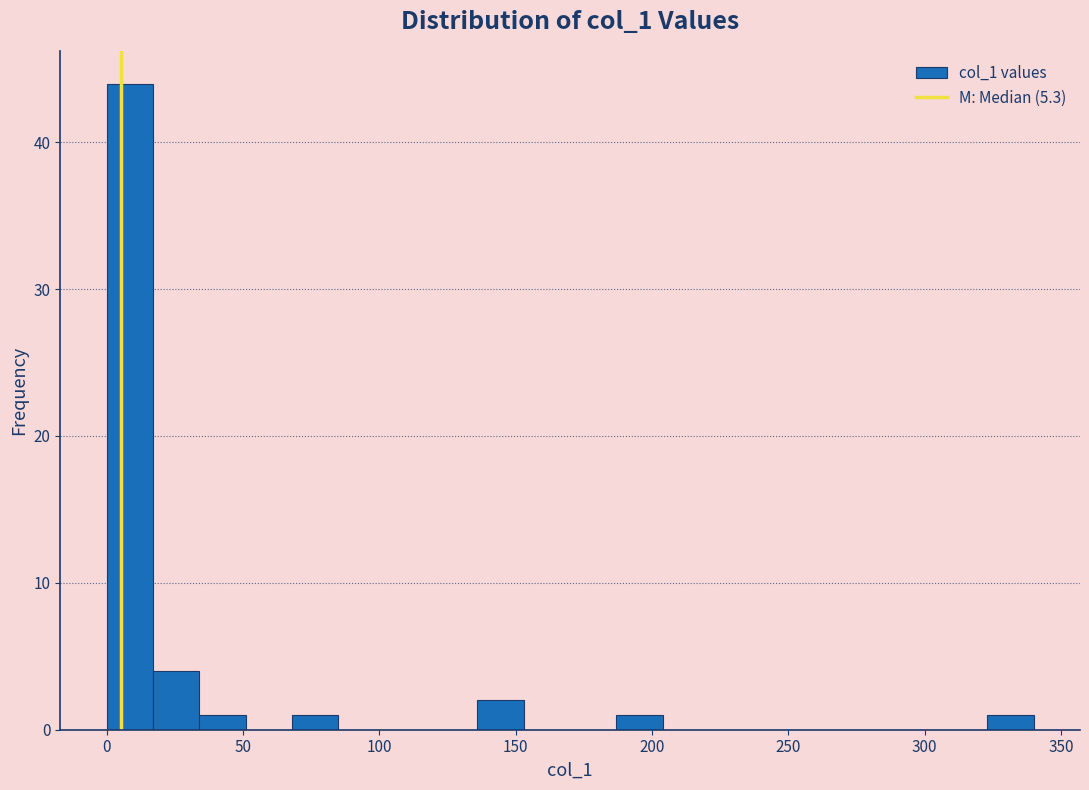

Around what value on the x-axis is the tallest bar? Give the approximate position of its centre, as read against the axis.

10